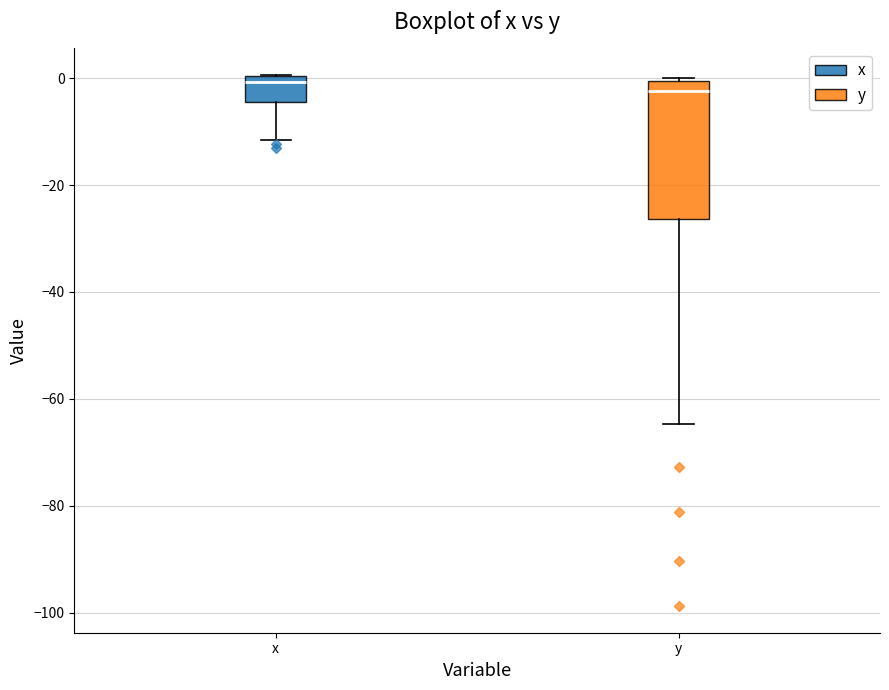

Reading left to right, transcribe this box plot: for each box, give where its median line is, the range the box spans, and where its two whiskers end, as read against the y-axis. The values are not printed on the chart, so give them approximately, as read against the axis.

x: median 0 (just below the box's upper edge), box -4 to 0, whiskers -12 to 0
y: median -2, box -26 to 0, whiskers -64 to 0